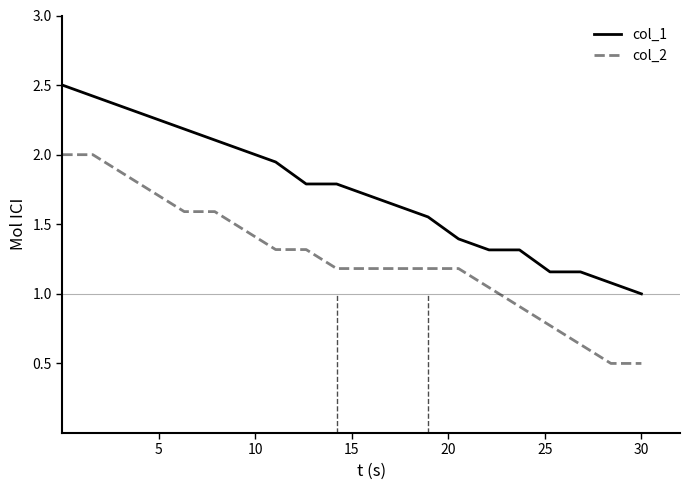

Rank the series by their average value, from lowest to highest.

col_2, col_1